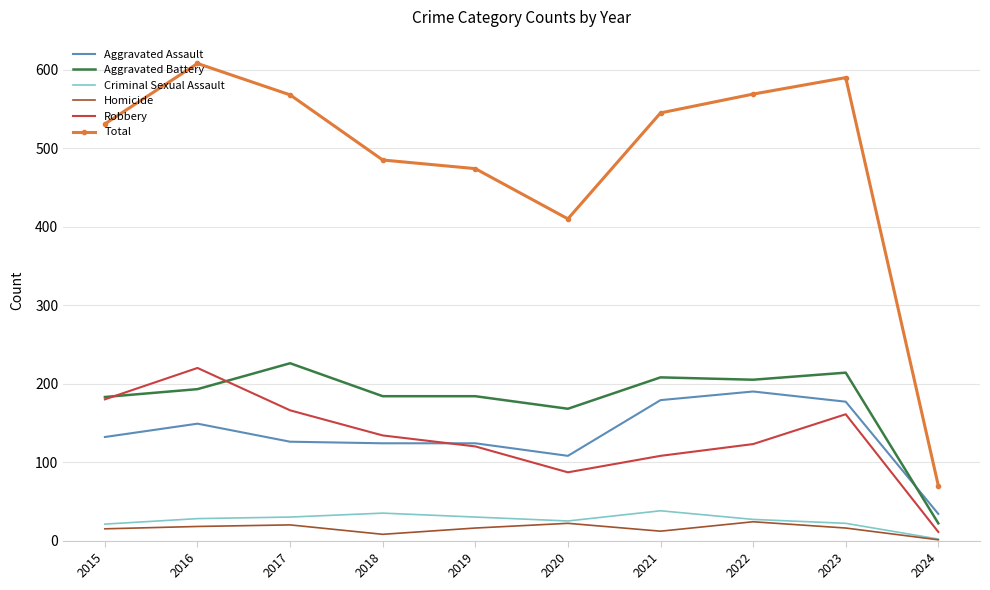

What are all the series names shown in the legend?

Aggravated Assault, Aggravated Battery, Criminal Sexual Assault, Homicide, Robbery, Total